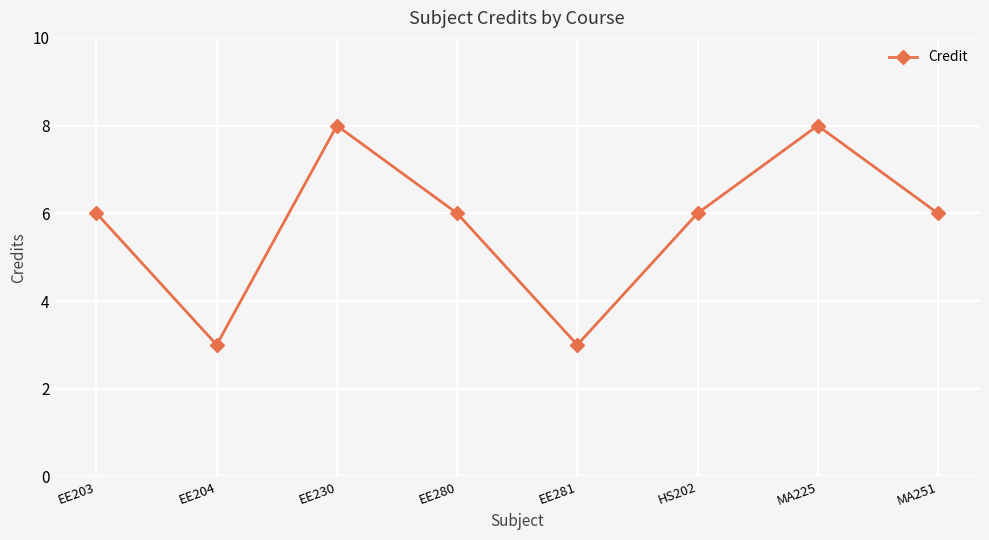

What is the change in value from EE203 to EE230?

+2